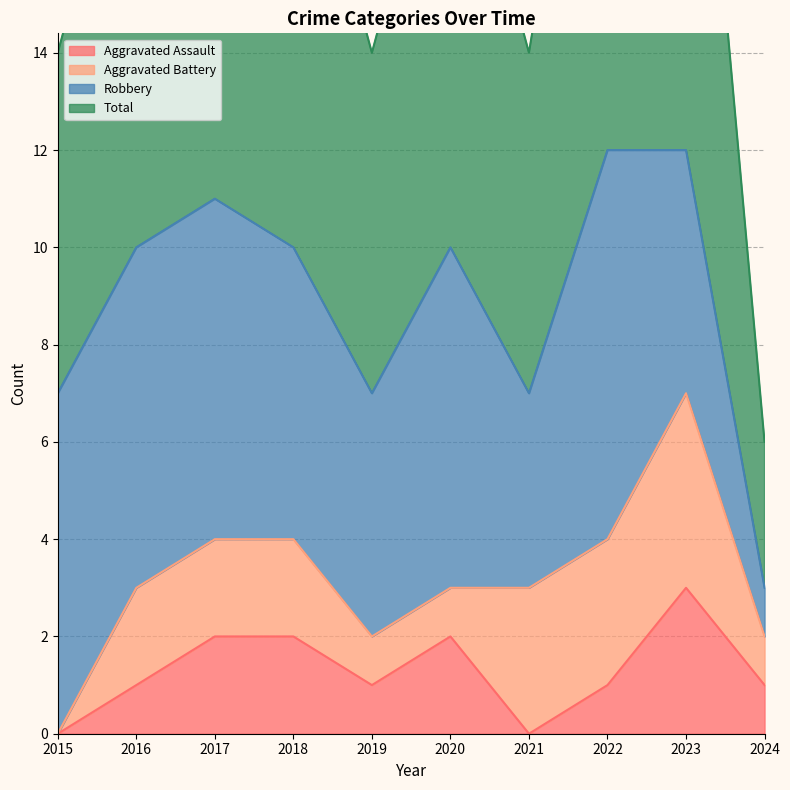

At which label does Aggravated Assault first exceed 1?

2017